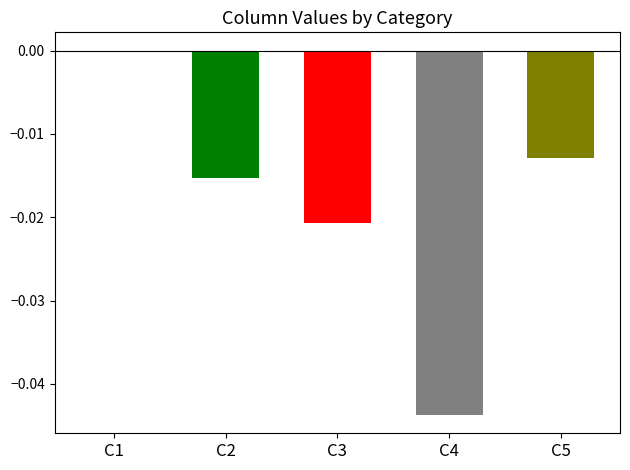

The value at C4 is -0.0. True or false?

True